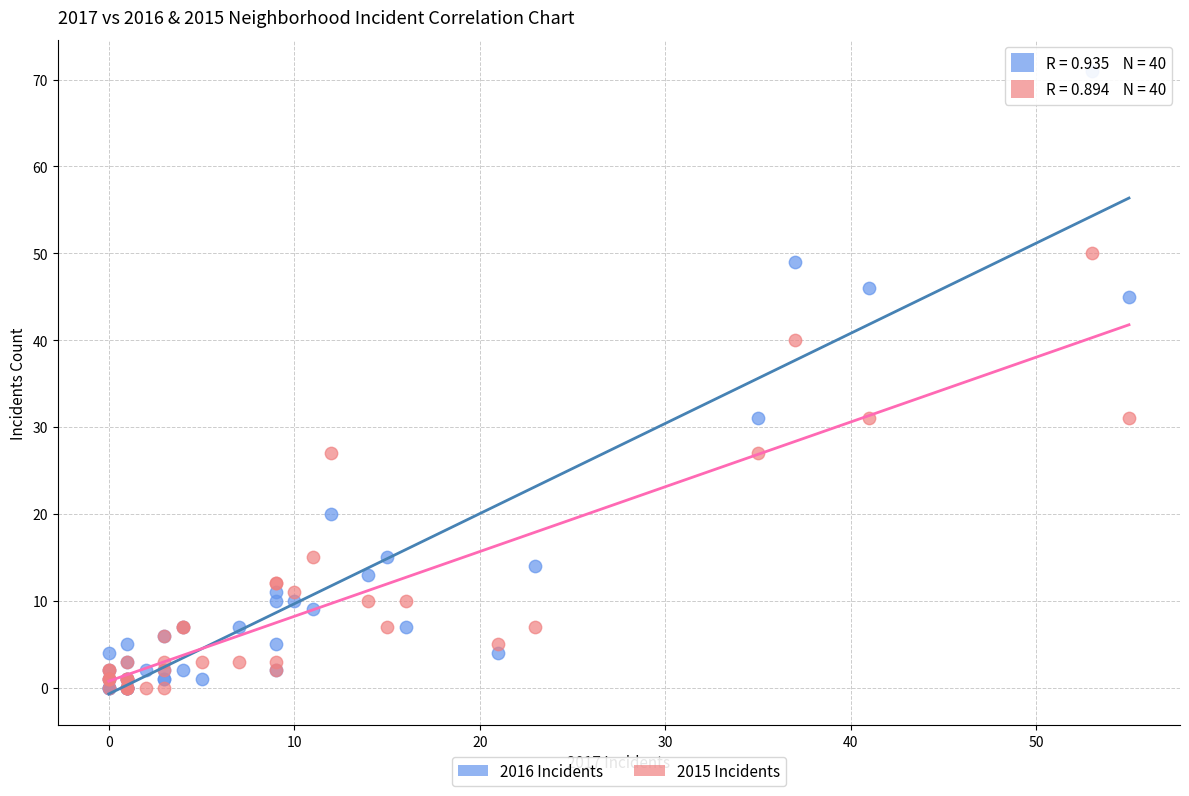

What are all the series names shown in the legend?

2016 Incidents, 2015 Incidents